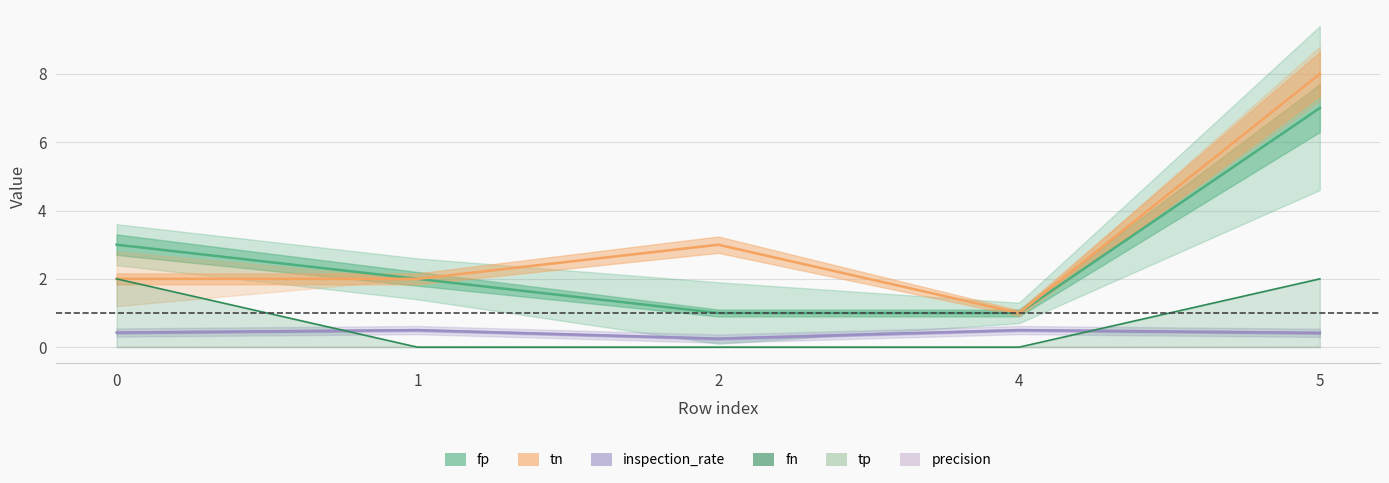

How many data points does each series have?

5